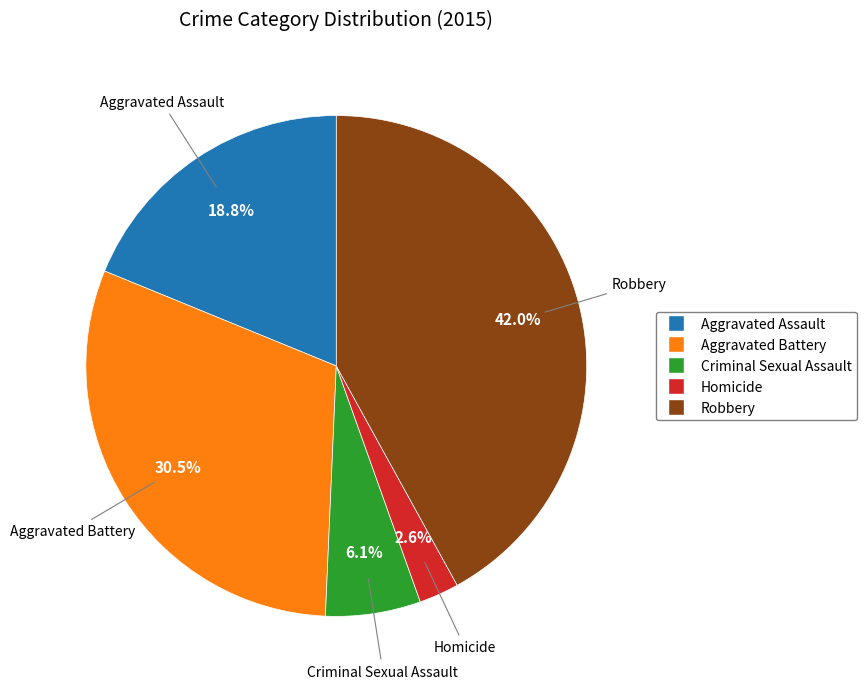

To the nearest percent, what portion does Homicide represent?

3%